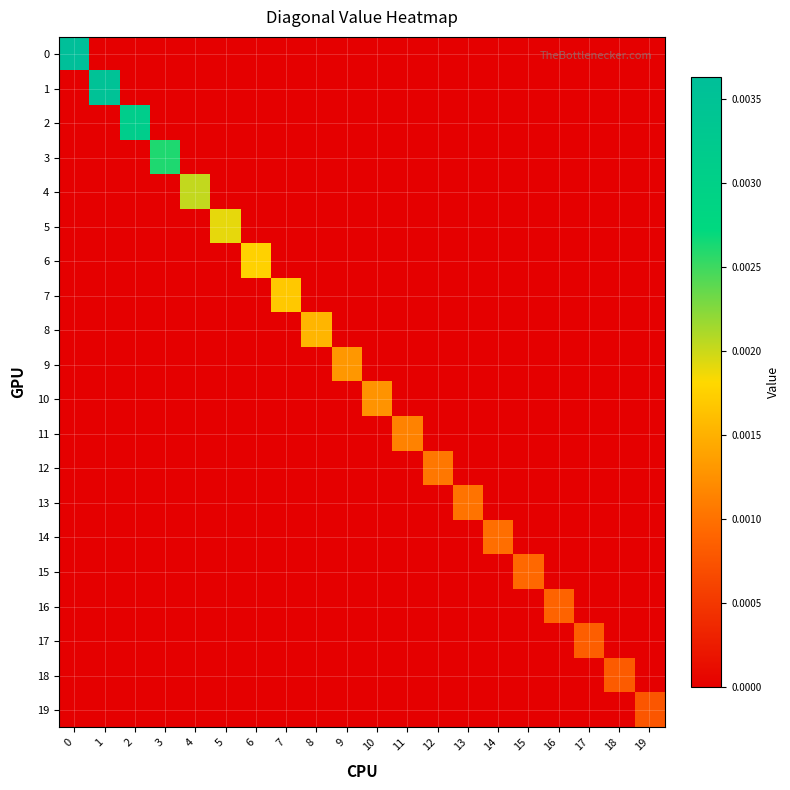

Count the number of data series in this chart.

20